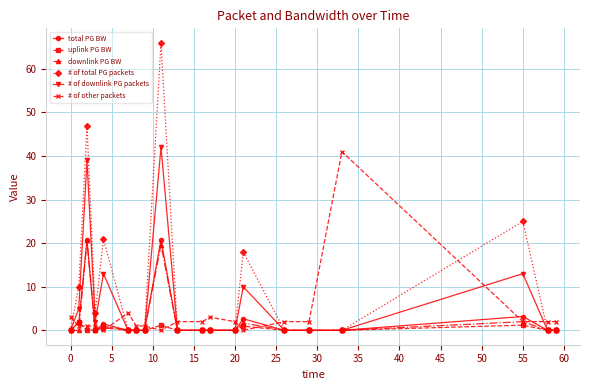

Which series has the largest range (max minus min)?

# of total PG packets